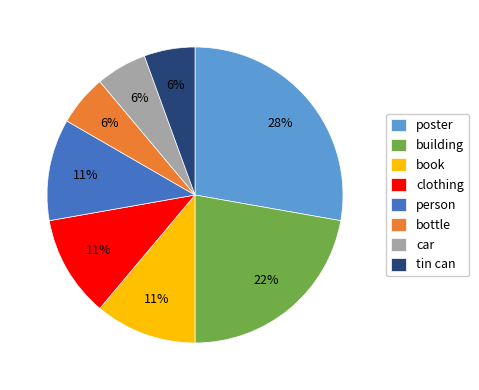

What percentage is the car slice, to the nearest percent?

6%